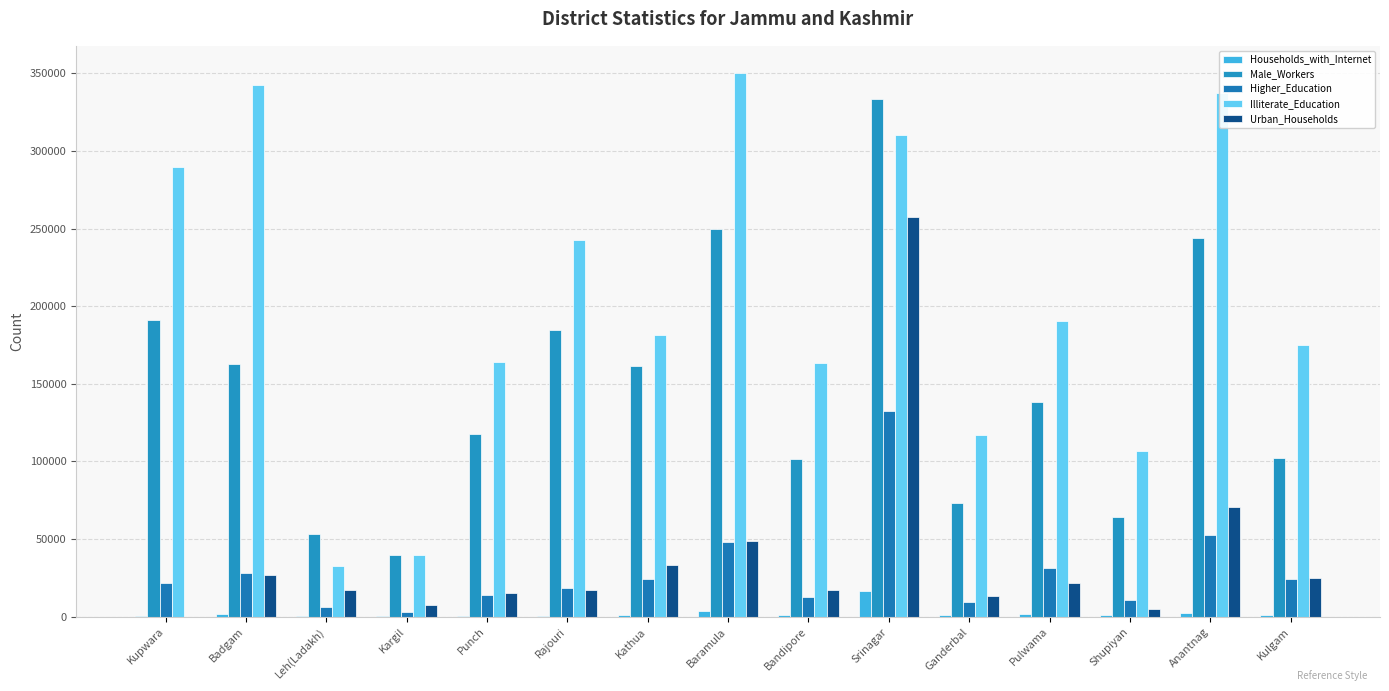

How many groups of bars are there?

15